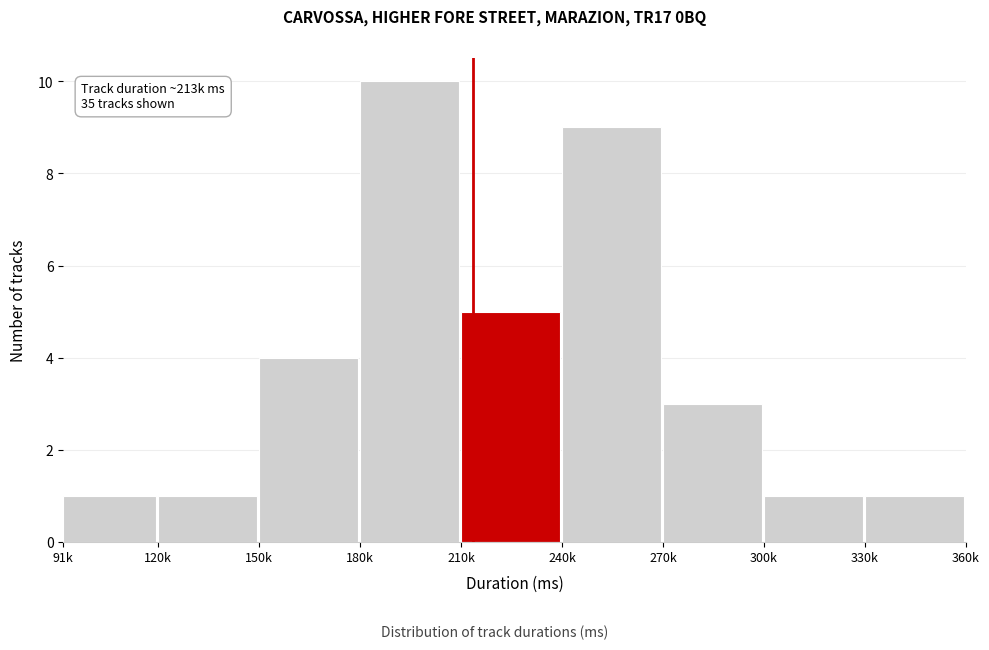

Reading left to right, list all the values displayed in this chart.

1	1	4	10	5	9	3	1	1